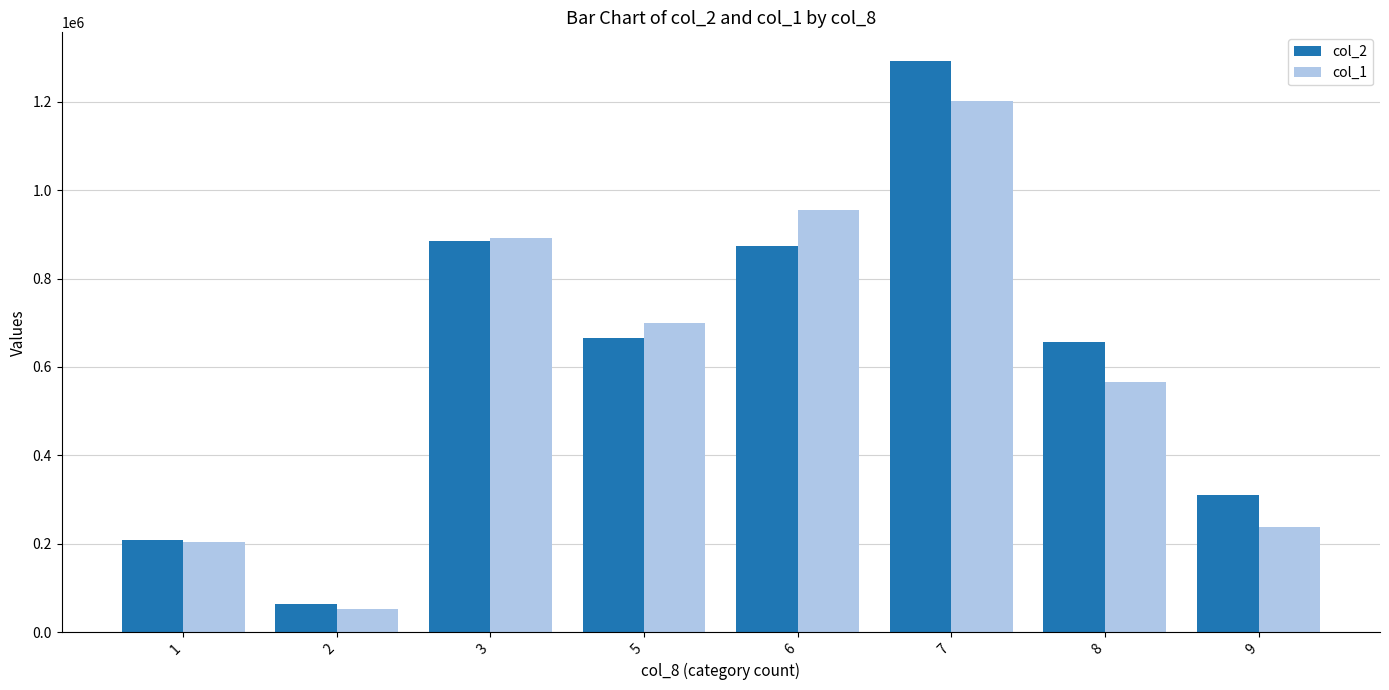

The col_2 series shows 208700 at 1. True or false?

True